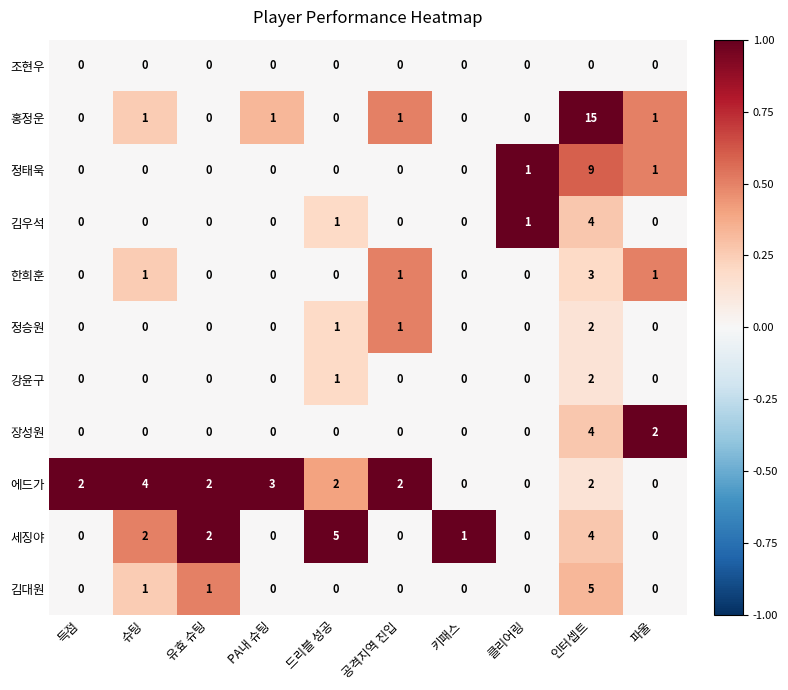

Which series has the largest range (max minus min)?

홍정운